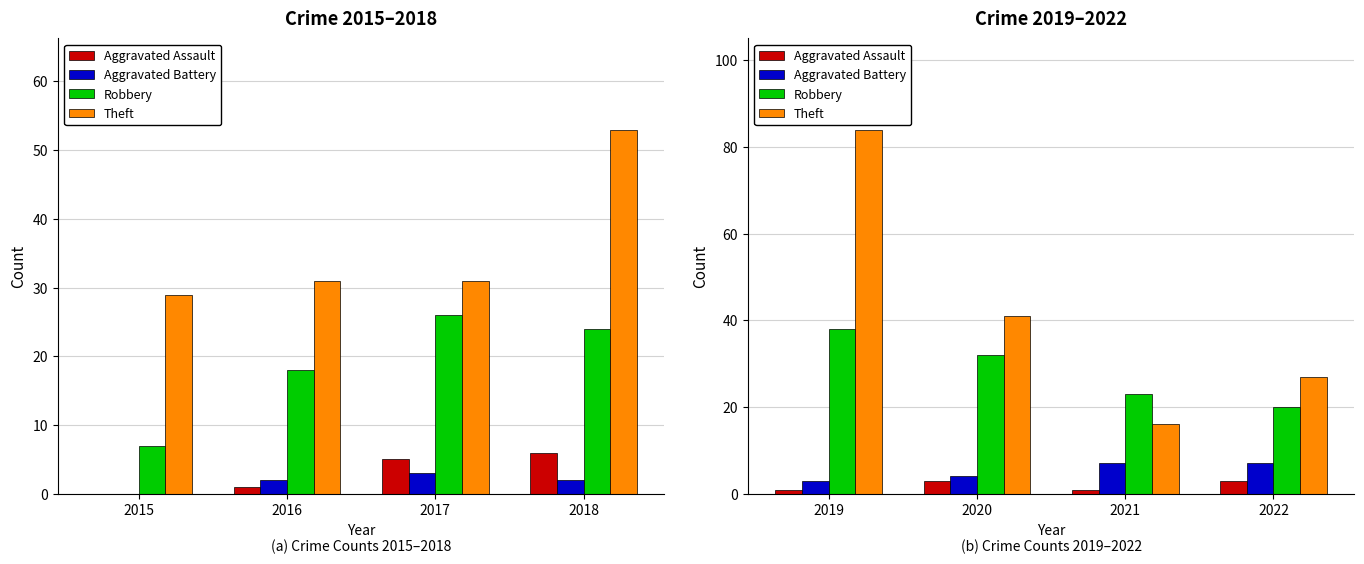

What is the approximate value of Robbery at 2022, to the nearest 10?

20